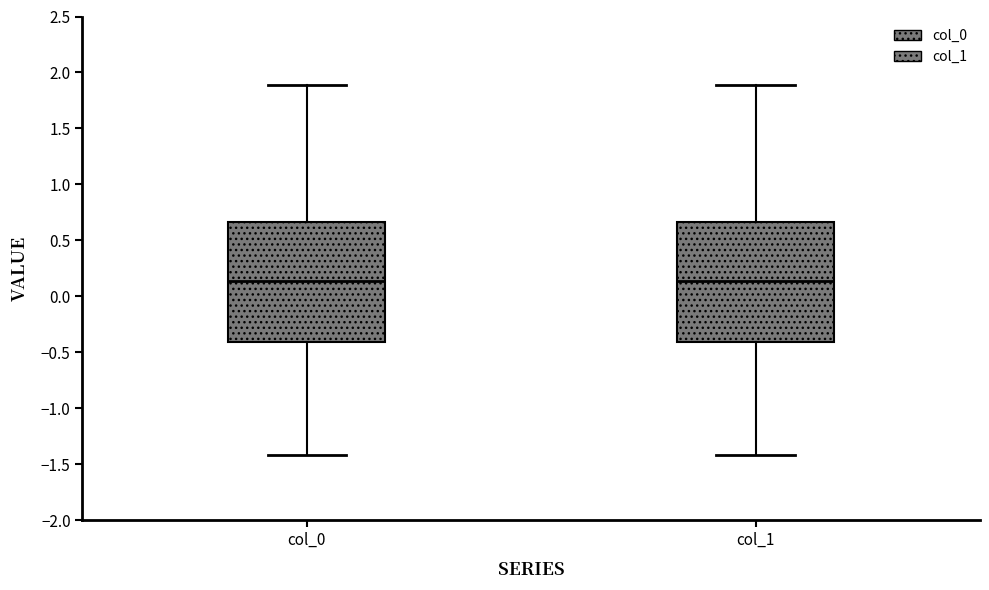

Reading left to right, transcribe this box plot: for each box, give where its median line is, the range the box spans, and where its two whiskers end, as read against the y-axis. The values are not printed on the chart, so give them approximately, as read against the axis.

col_0: median 0.15, box -0.40 to 0.65, whiskers -1.40 to 1.90
col_1: median 0.15, box -0.40 to 0.65, whiskers -1.40 to 1.90